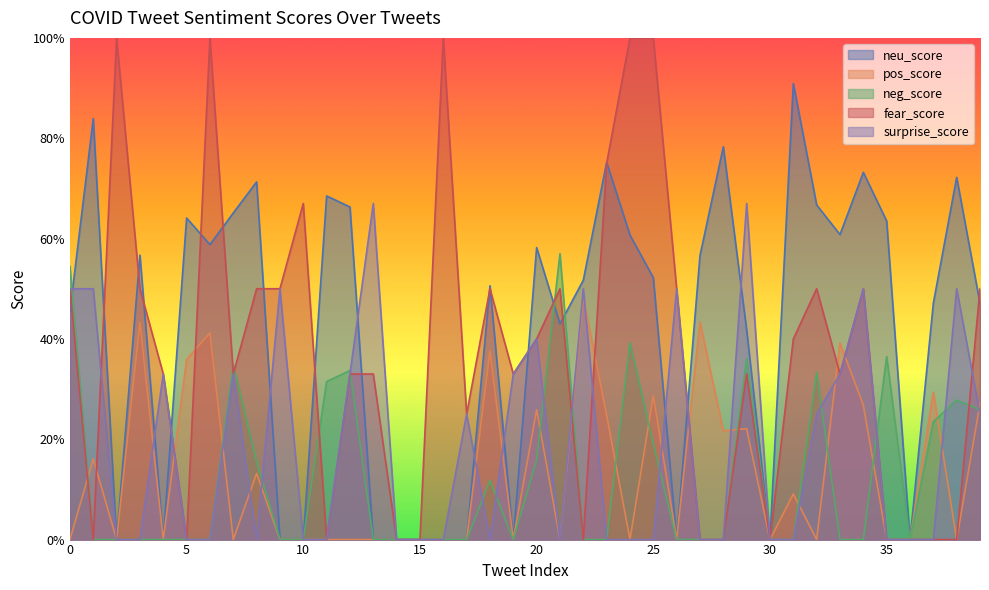

What is the difference between the pos_score values at 1 and 10?

0.2